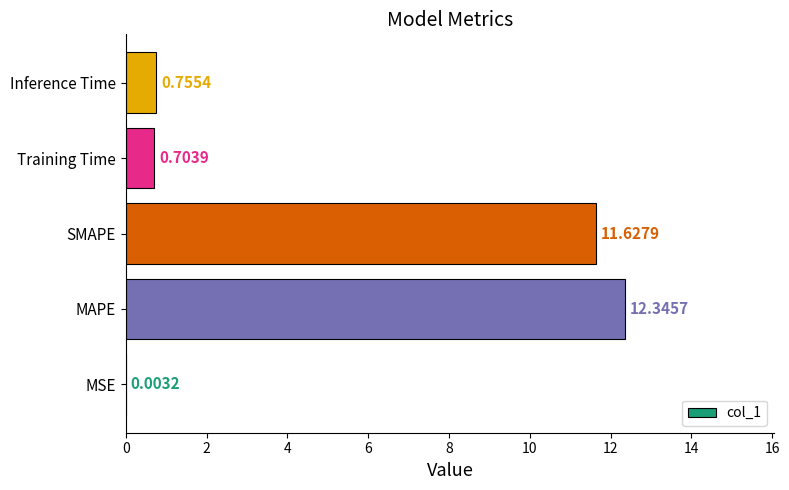

How many distinct data groups are displayed?

1